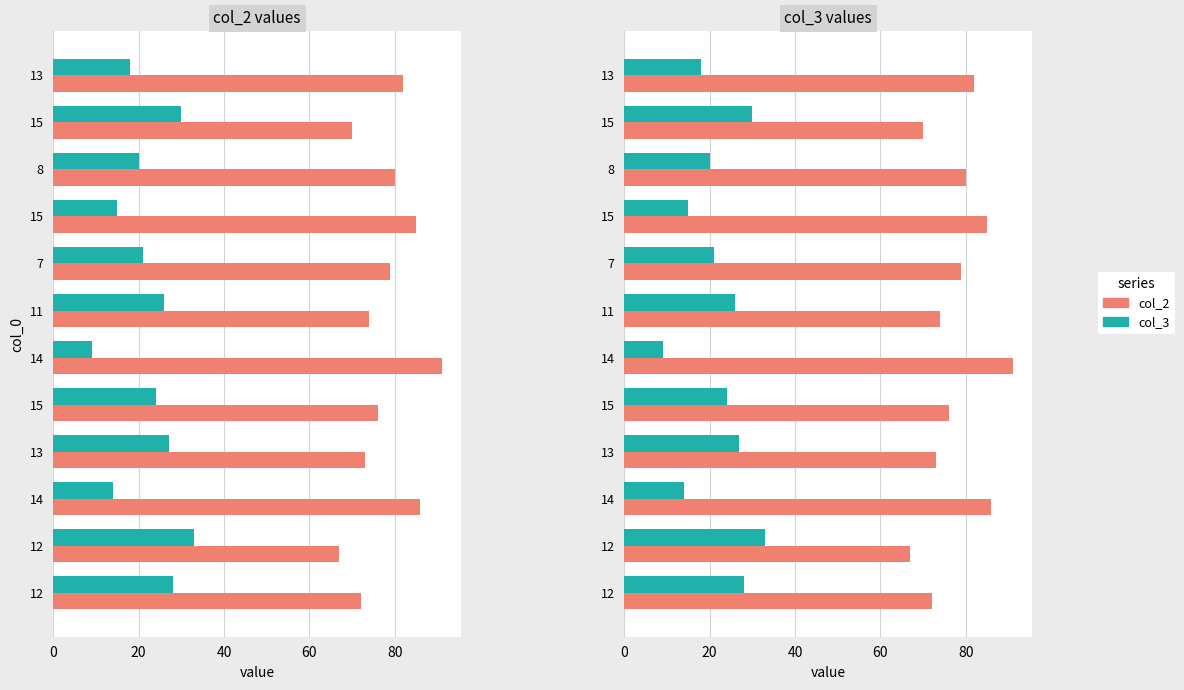

What is the difference between the maximum and minimum values in the col_2 series?

24